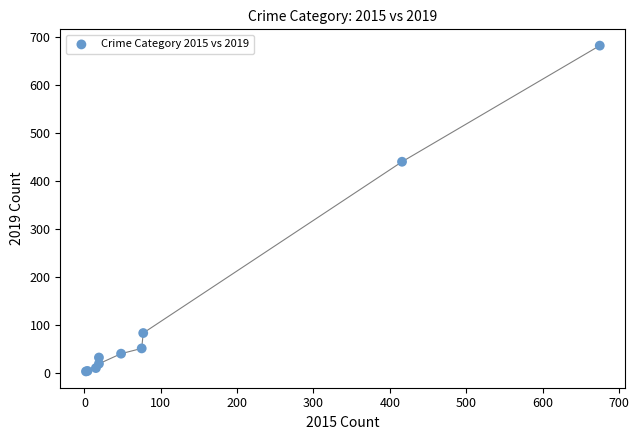

What Y value in the scatter plot is closest to 342?

440